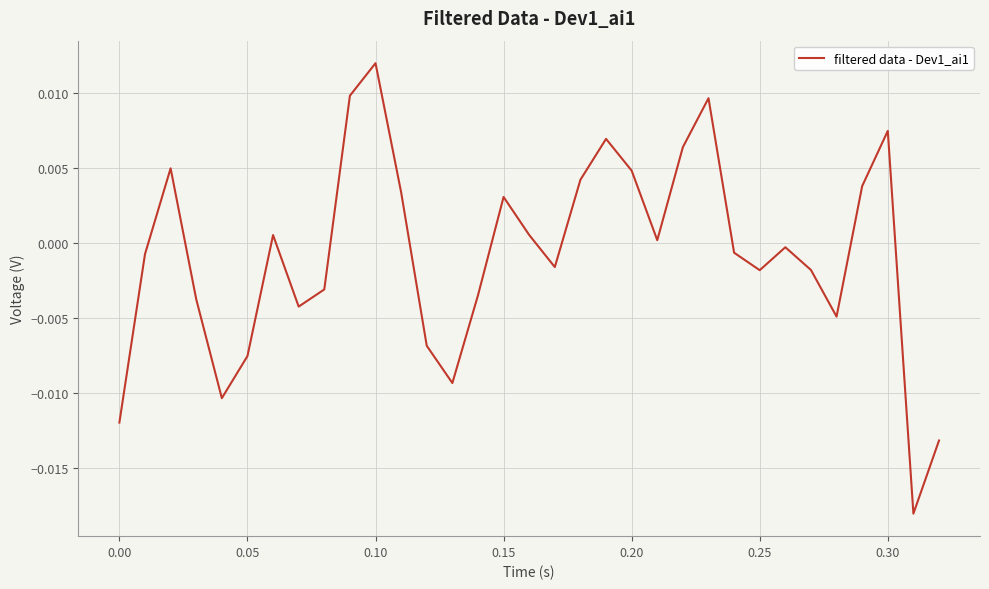

Count the number of values greater than 0.

15